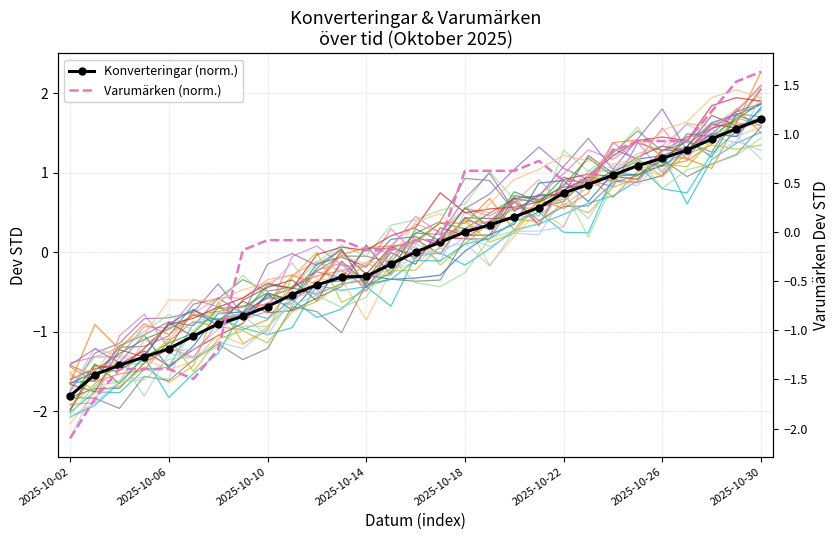

True or false: Konverteringar (norm.) has more than 1 interior local peaks.

False